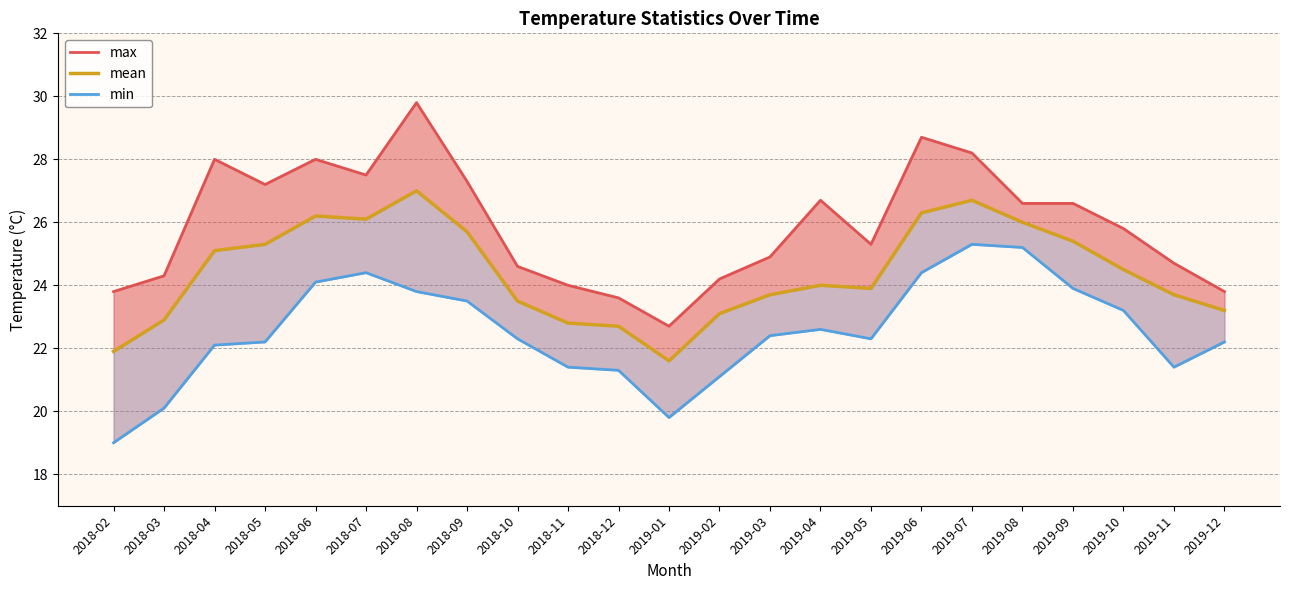

At which category does mean reach its first local peak?

2018-06